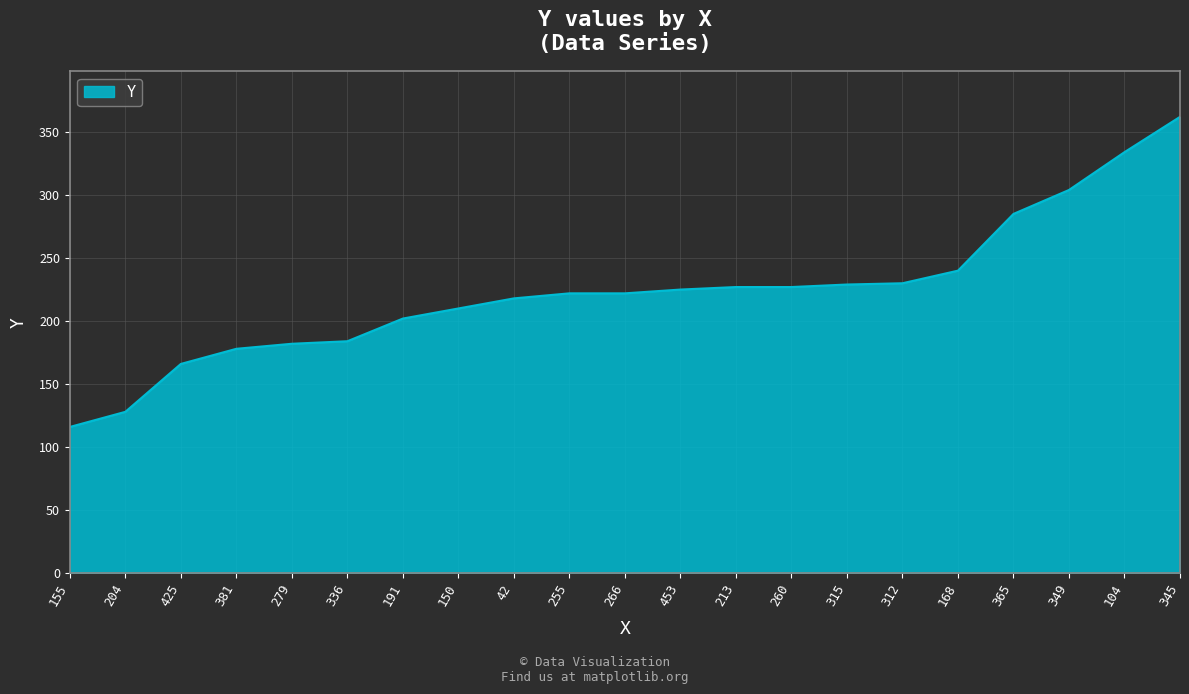

What is the difference between the maximum and minimum values?

246